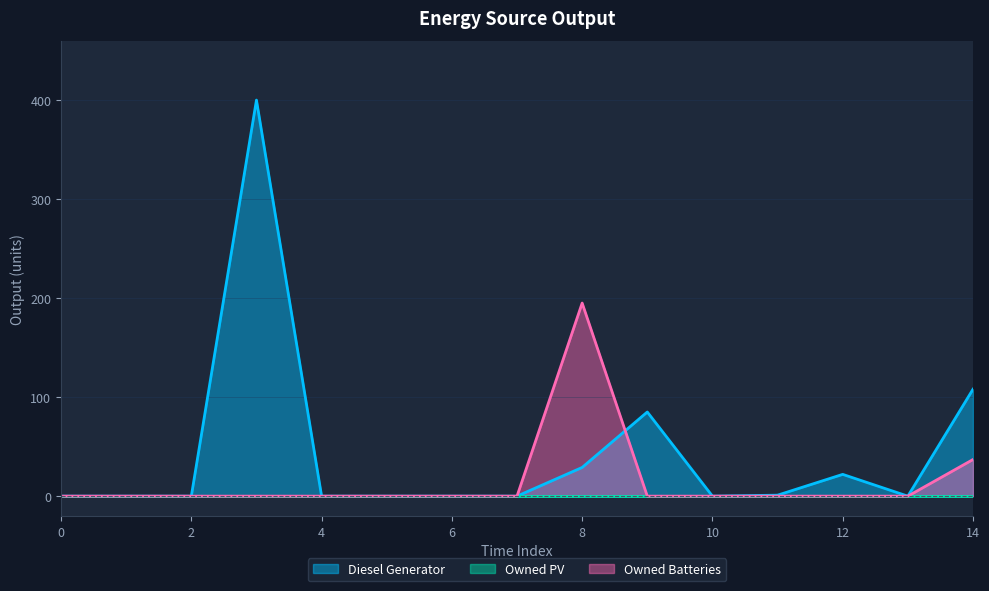

How many interior local peaks does the Owned Batteries series have?

1